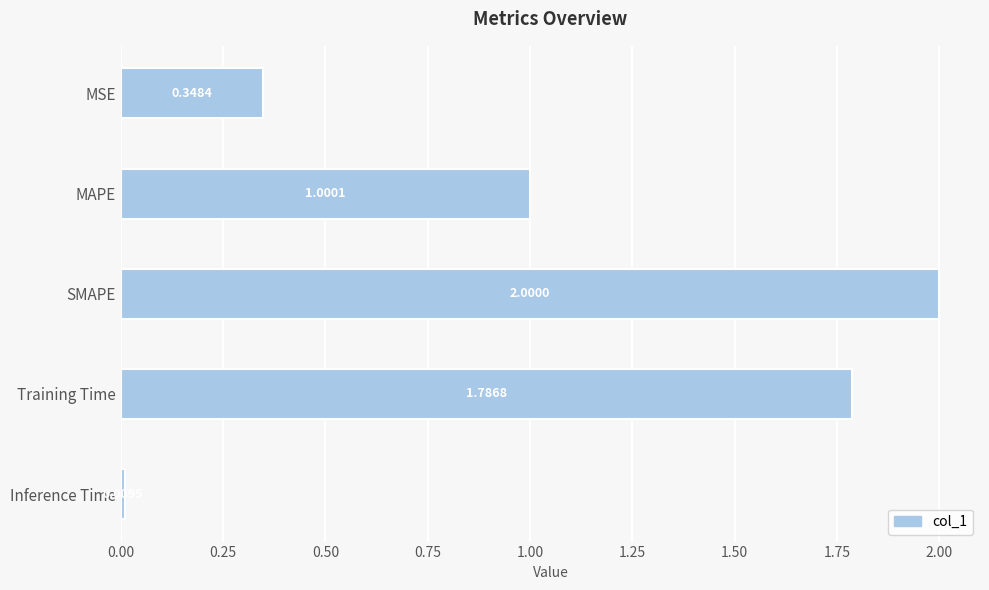

What is the label of the 4th bar from the top?

Training Time